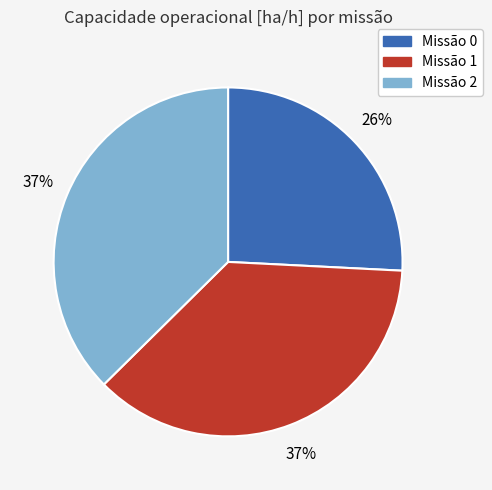

Count the number of slices in the pie.

3